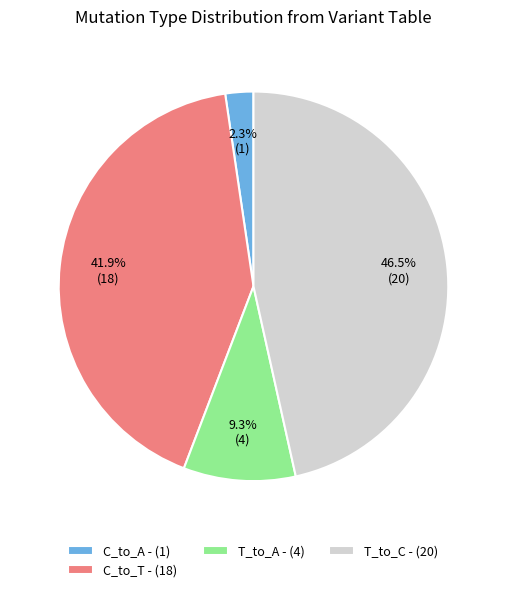

Is there any slice that represents more than half of the pie?

No